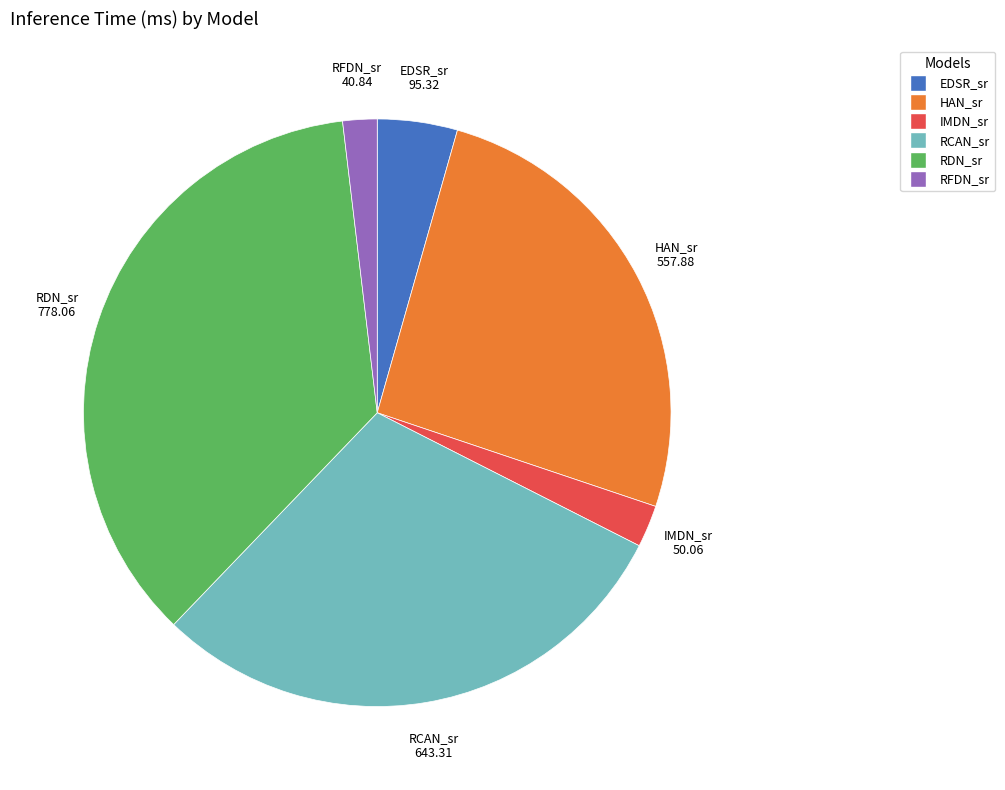

Is there any slice that represents more than half of the pie?

No